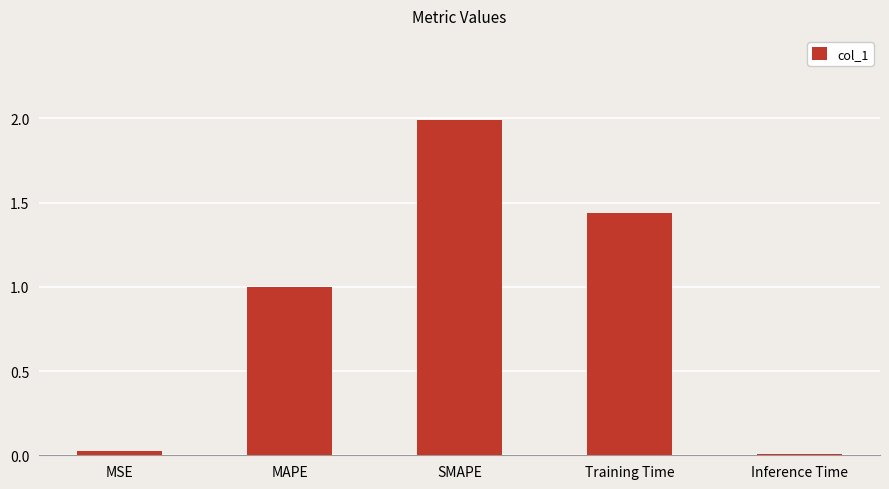

Does the chart contain stacked bars?

No